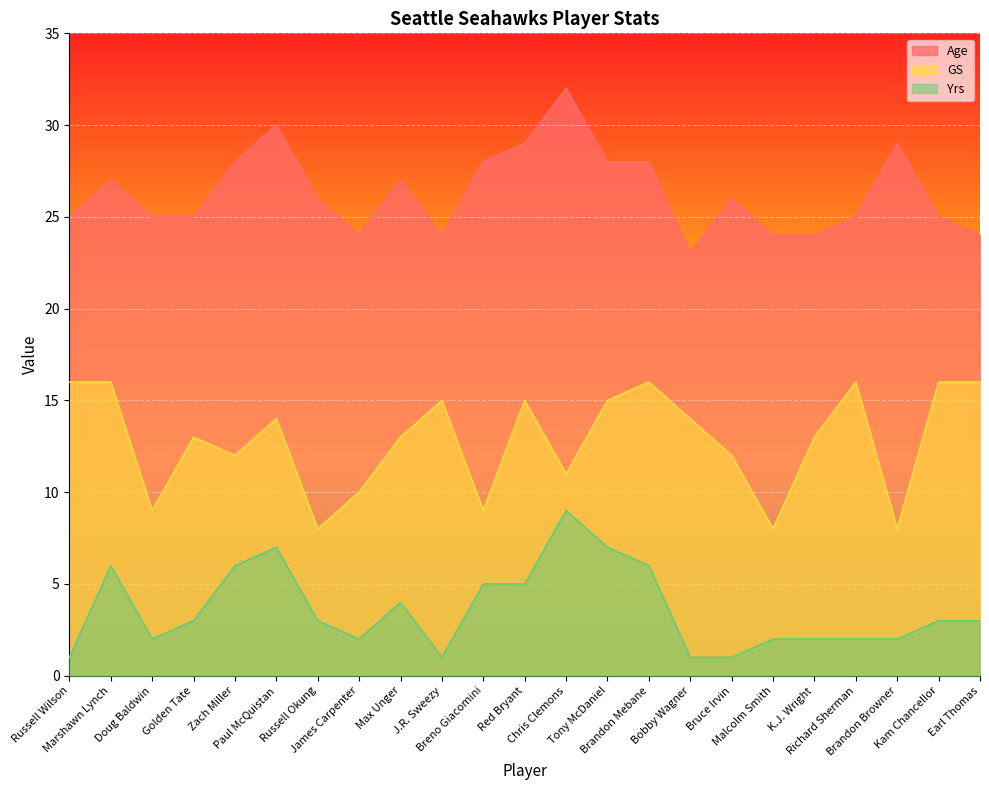

True or false: GS has a value of 3 at James Carpenter.

False